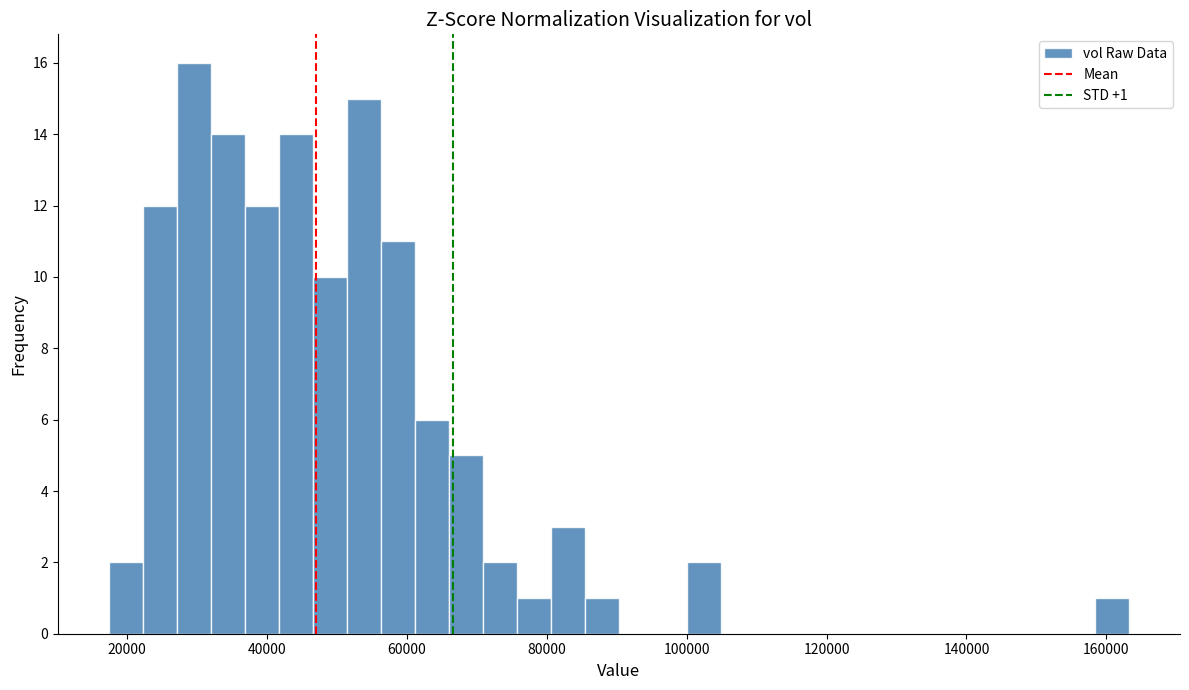

Around what value on the x-axis is the tallest bar? Give the approximate position of its centre, as read against the axis.

30000